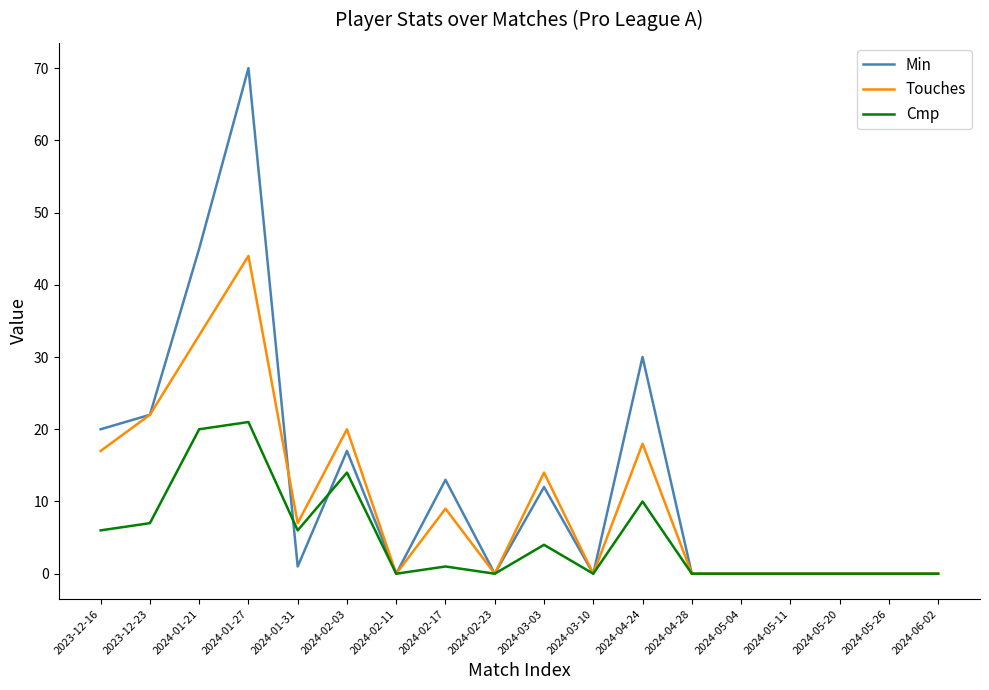

True or false: Cmp and Min cross at least once.

True